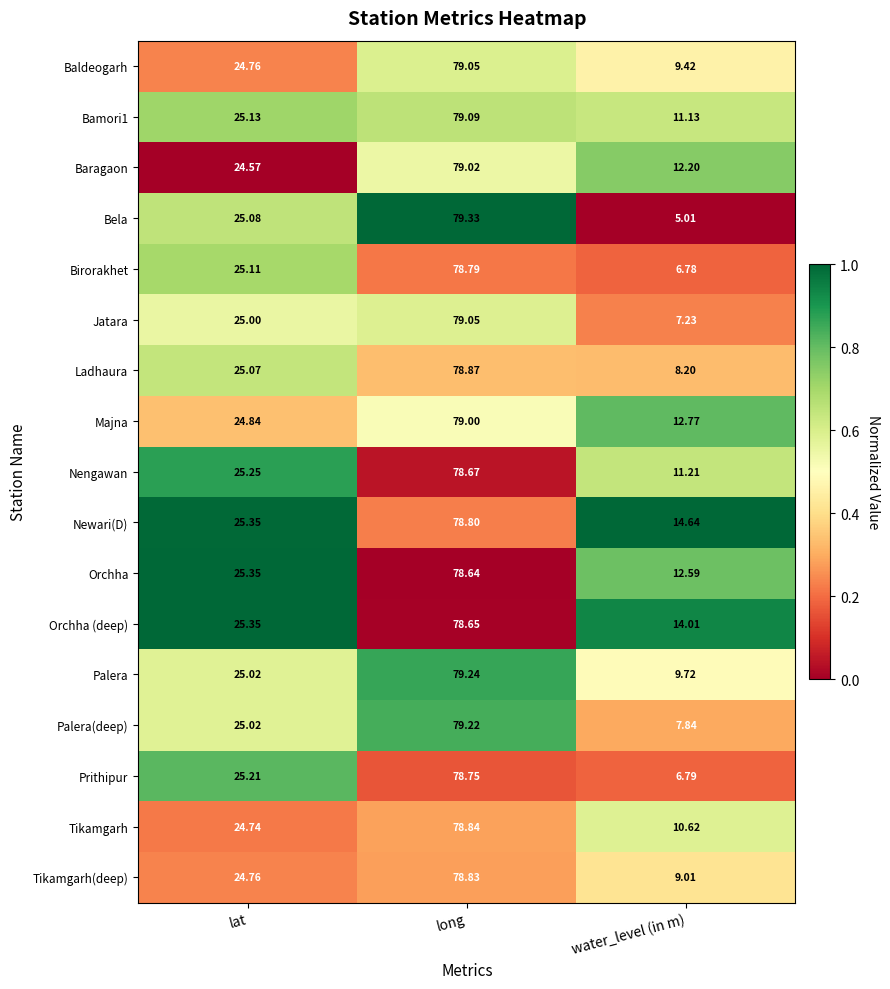

Is the value of Bamori1 at lat greater than the value of Orchha at long?

No